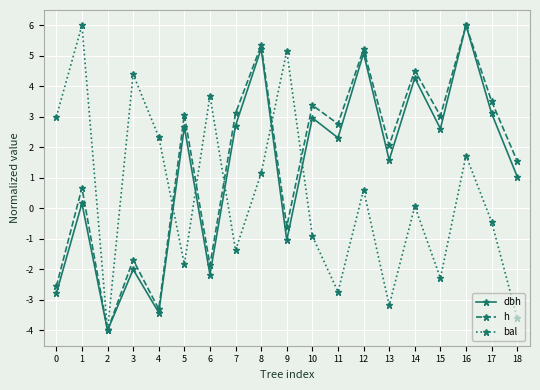

What is the value of the dbh point at the 11th from the left?

3.0